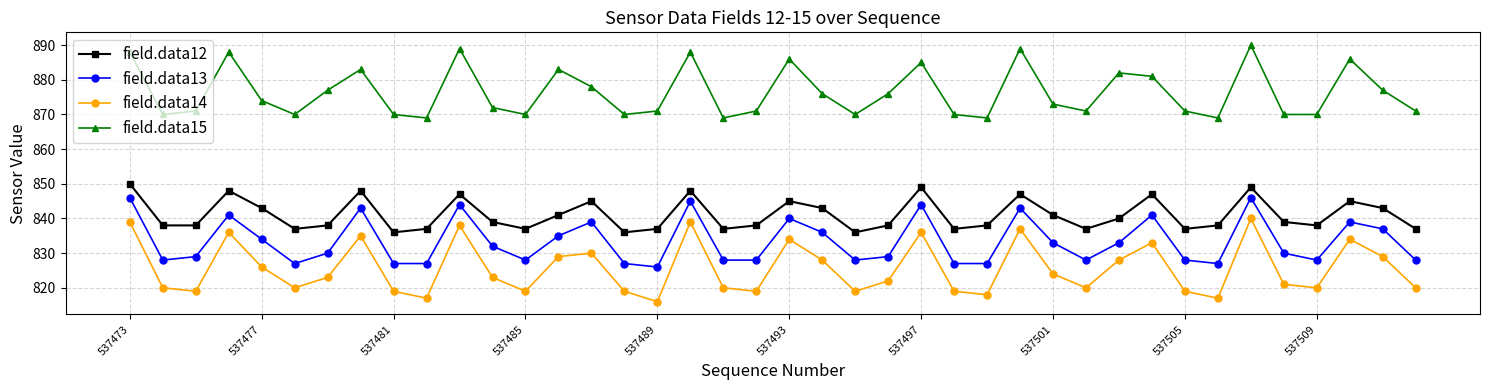

What is the value of the field.data14 point at the 22nd from the left?

828